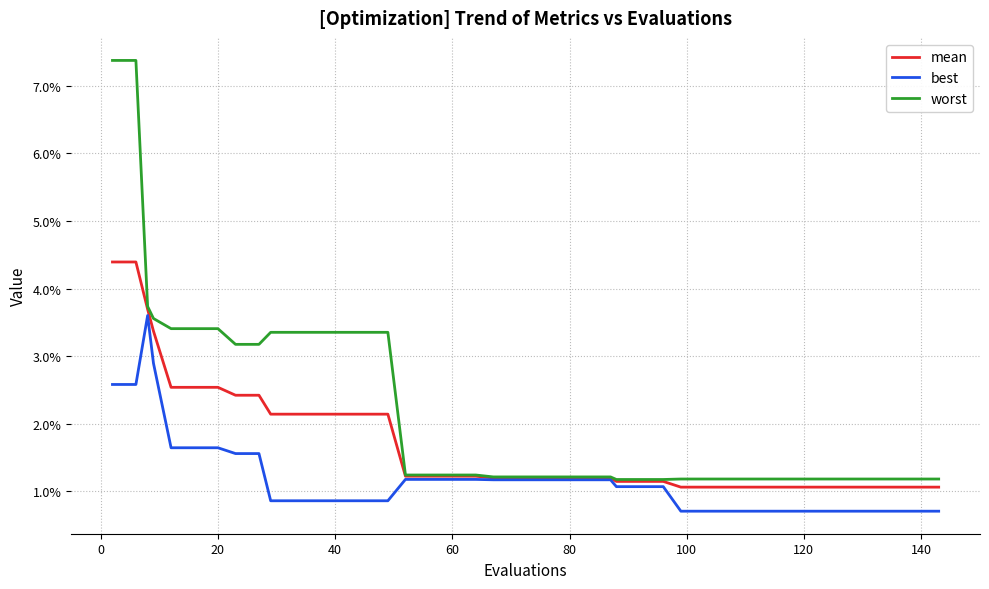

Is this an area chart (filled region under the line)?

No